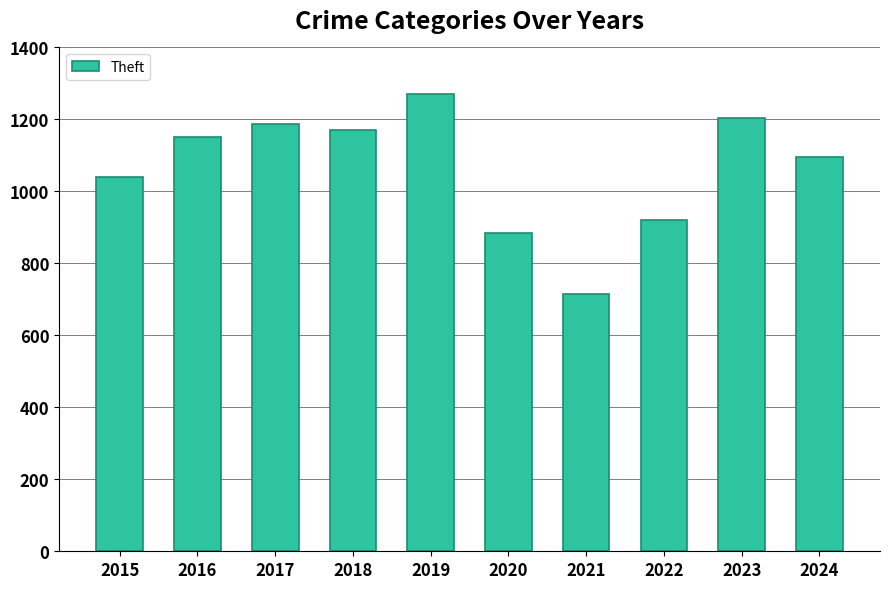

Reading left to right, what are all the values shown in this chart?

2015=1041	2016=1151	2017=1188	2018=1170	2019=1272	2020=884	2021=716	2022=920	2023=1204	2024=1096